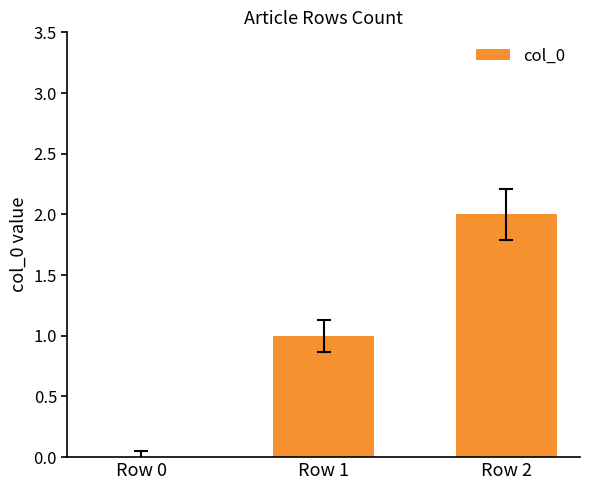

How many values are between 0 and 2?

3